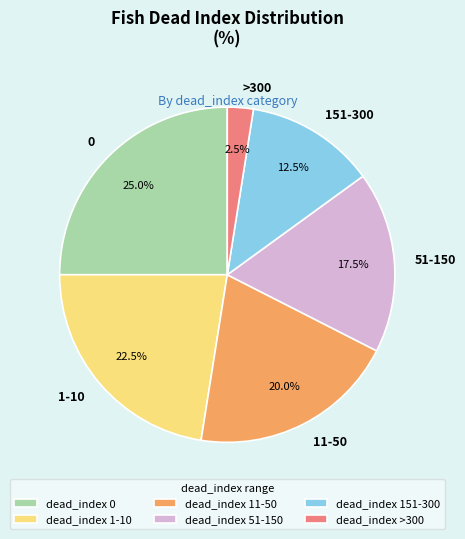

Combined, do 1-10 and 11-50 account for over 50%?

No